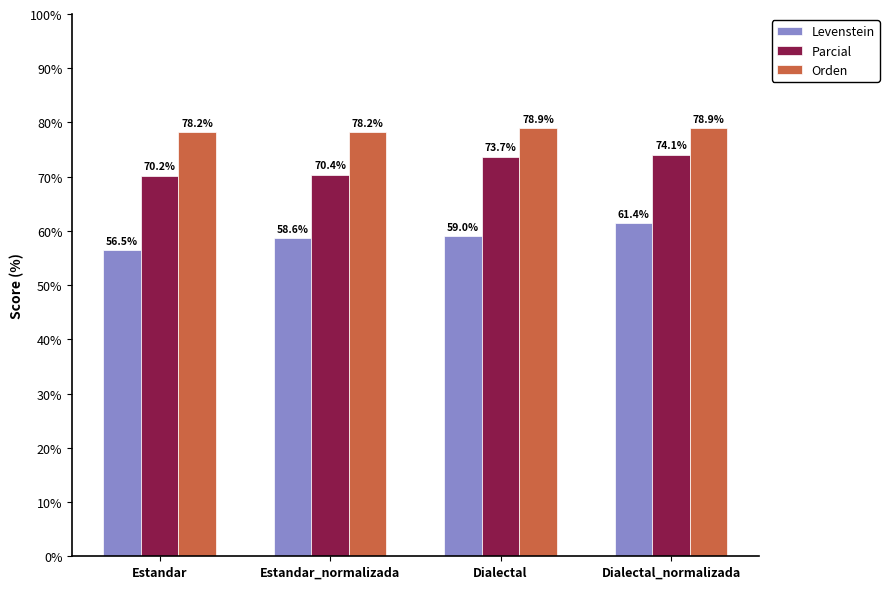

At Dialectal_normalizada, list the series in order from smallest to largest.

Levenstein, Parcial, Orden